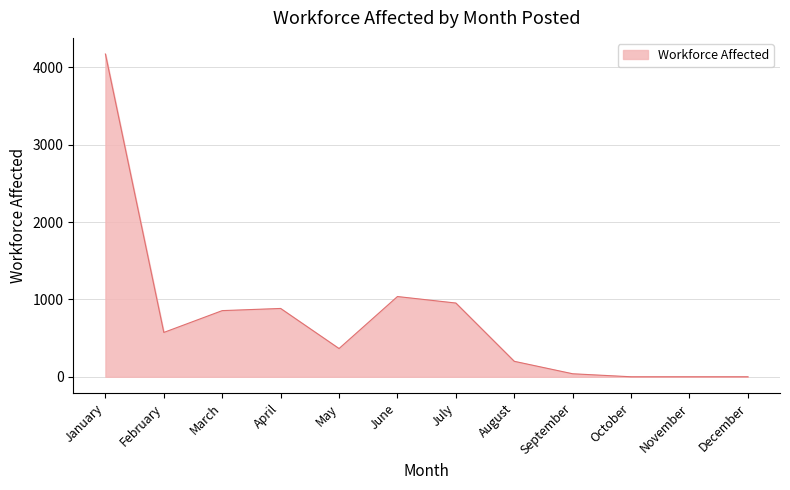

Is it true that the value at September is 39?

True